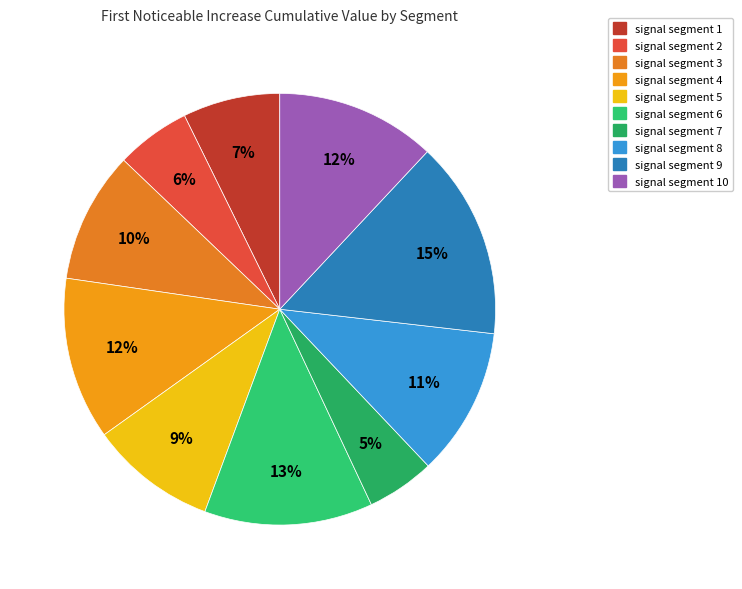

Rank the categories by value from highest to lowest.

signal segment 9, signal segment 6, signal segment 4, signal segment 10, signal segment 8, signal segment 3, signal segment 5, signal segment 1, signal segment 2, signal segment 7